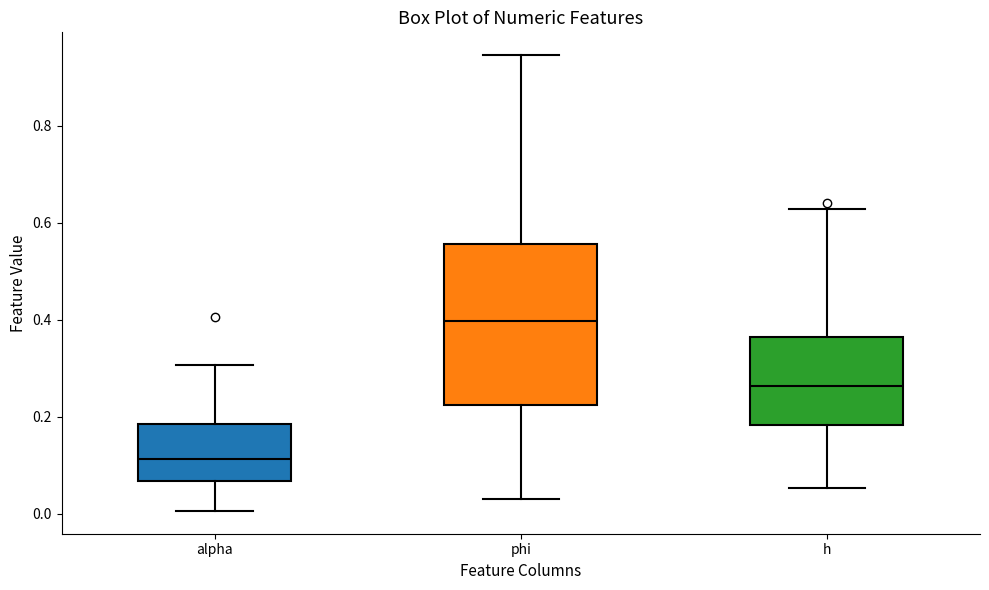

Where is the lower edge of the box for phi on the y-axis? The values are not printed on the chart, so give them approximately, as read against the axis.

0.22